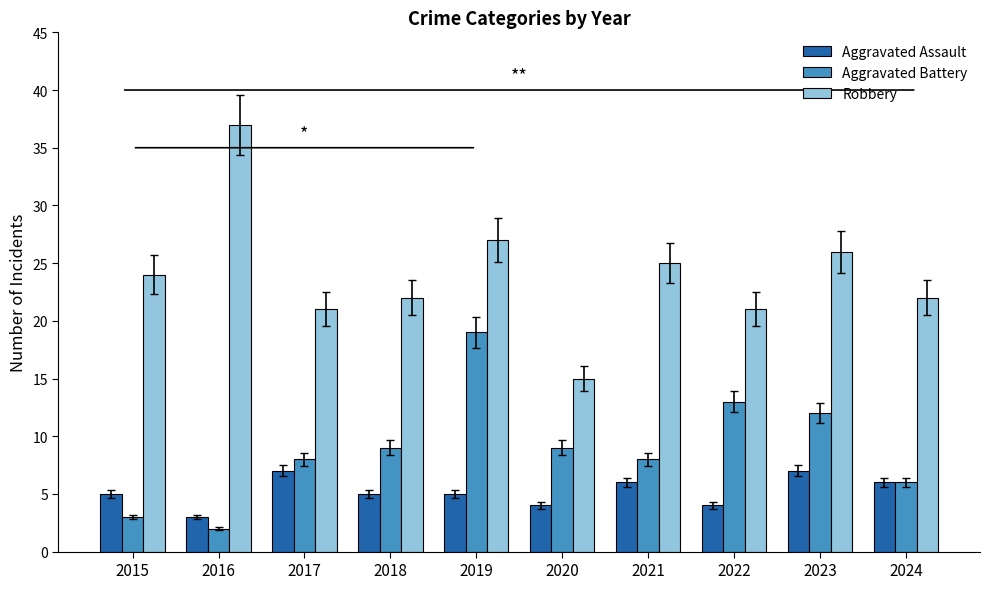

Which series changed the most between 2015 and 2018?

Aggravated Battery